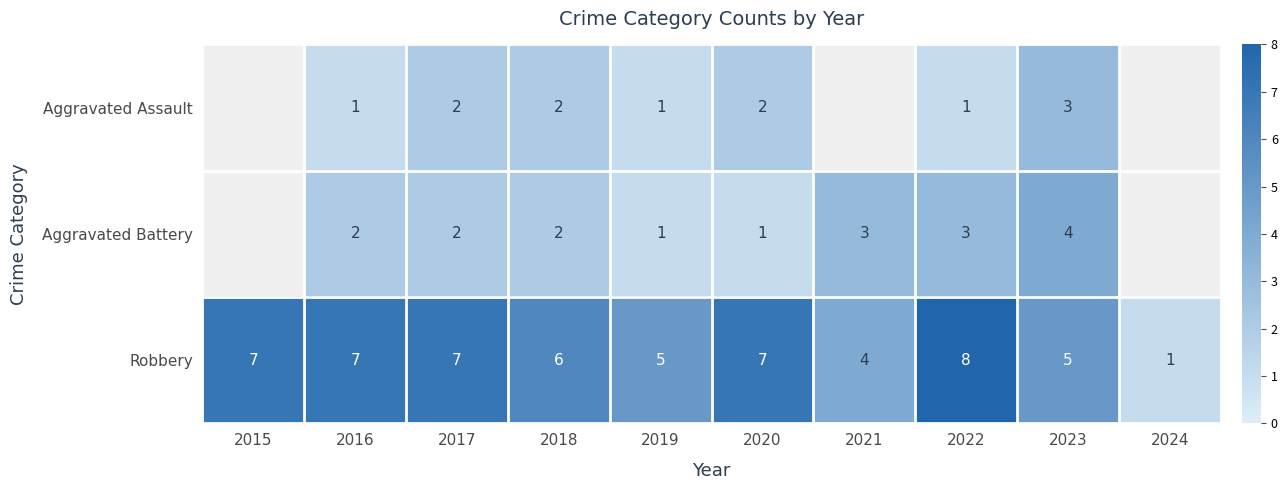

The Robbery series shows 11.3 at 2020. True or false?

False